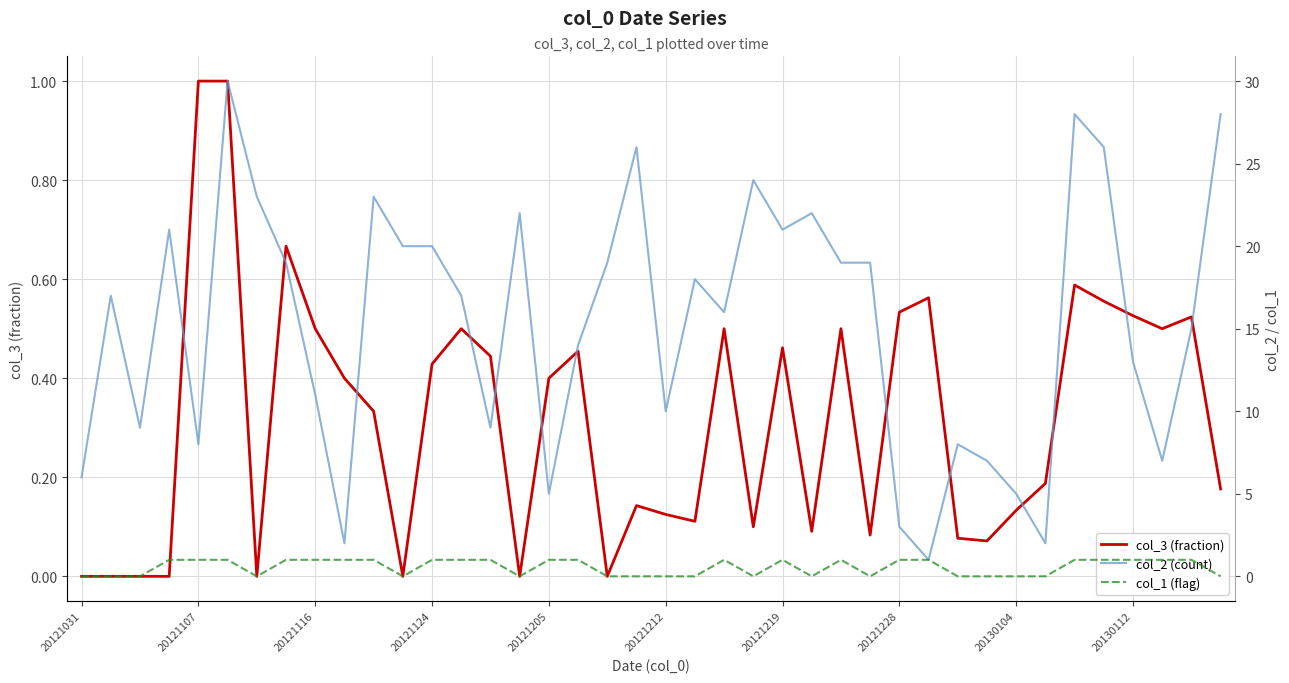

Is the value of col_1 (flag) at 22 greater than the value of col_3 (fraction) at 19?

Yes